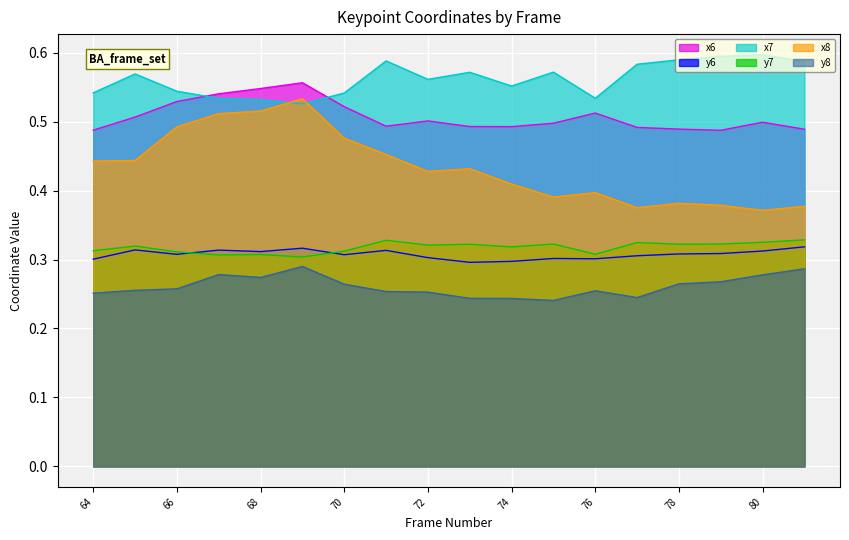

Reading left to right, extract all data points from this chart.

x6: 64=0.5	65=0.5	66=0.5	67=0.5	68=0.5	69=0.6	70=0.5	71=0.5	72=0.5	73=0.5	74=0.5	75=0.5	76=0.5	77=0.5	78=0.5	79=0.5	80=0.5	81=0.5
y6: 64=0.3	65=0.3	66=0.3	67=0.3	68=0.3	69=0.3	70=0.3	71=0.3	72=0.3	73=0.3	74=0.3	75=0.3	76=0.3	77=0.3	78=0.3	79=0.3	80=0.3	81=0.3
x7: 64=0.5	65=0.6	66=0.5	67=0.5	68=0.5	69=0.5	70=0.5	71=0.6	72=0.6	73=0.6	74=0.6	75=0.6	76=0.5	77=0.6	78=0.6	79=0.6	80=0.6	81=0.6
y7: 64=0.3	65=0.3	66=0.3	67=0.3	68=0.3	69=0.3	70=0.3	71=0.3	72=0.3	73=0.3	74=0.3	75=0.3	76=0.3	77=0.3	78=0.3	79=0.3	80=0.3	81=0.3
x8: 64=0.4	65=0.4	66=0.5	67=0.5	68=0.5	69=0.5	70=0.5	71=0.5	72=0.4	73=0.4	74=0.4	75=0.4	76=0.4	77=0.4	78=0.4	79=0.4	80=0.4	81=0.4
y8: 64=0.3	65=0.3	66=0.3	67=0.3	68=0.3	69=0.3	70=0.3	71=0.3	72=0.3	73=0.2	74=0.2	75=0.2	76=0.3	77=0.2	78=0.3	79=0.3	80=0.3	81=0.3